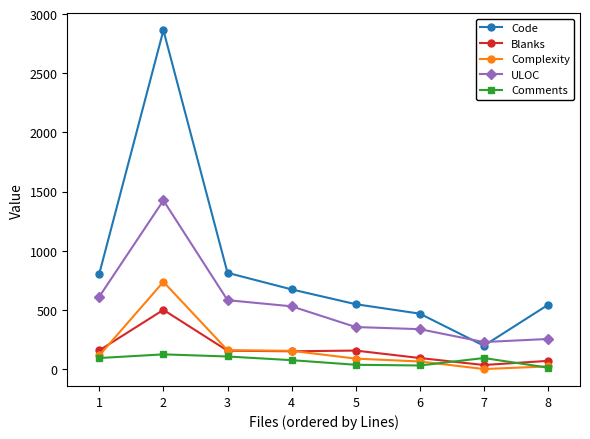

What value does the Code series have at 3, to the nearest 10?

810